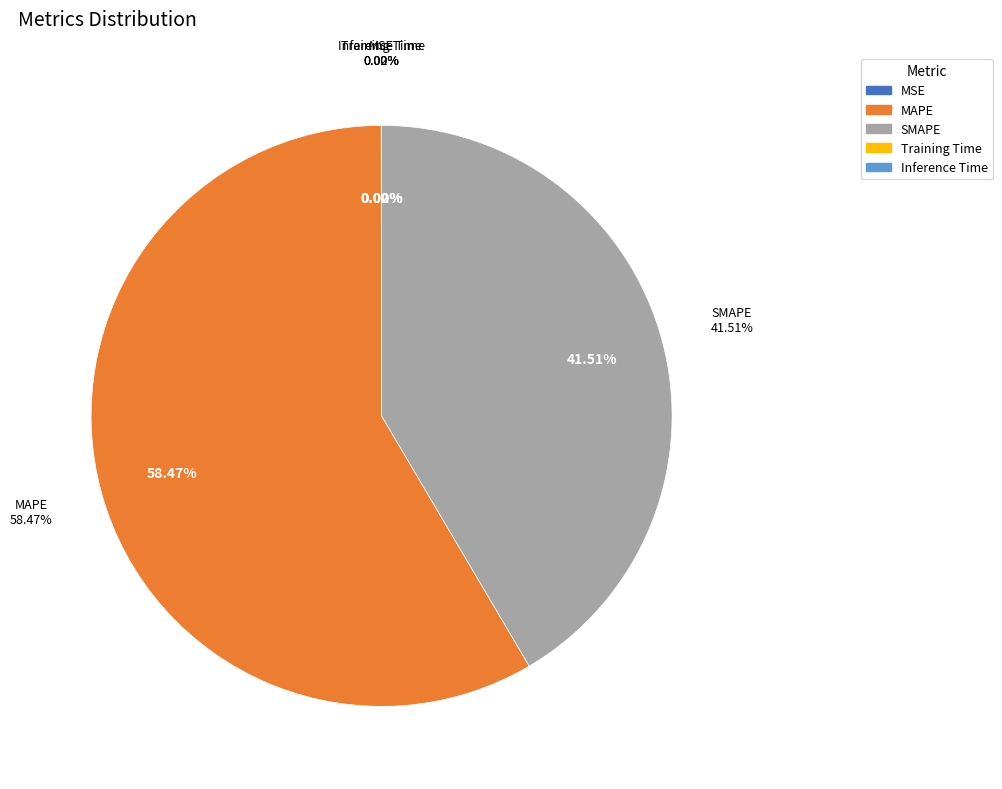

How many segments does this pie chart have?

5